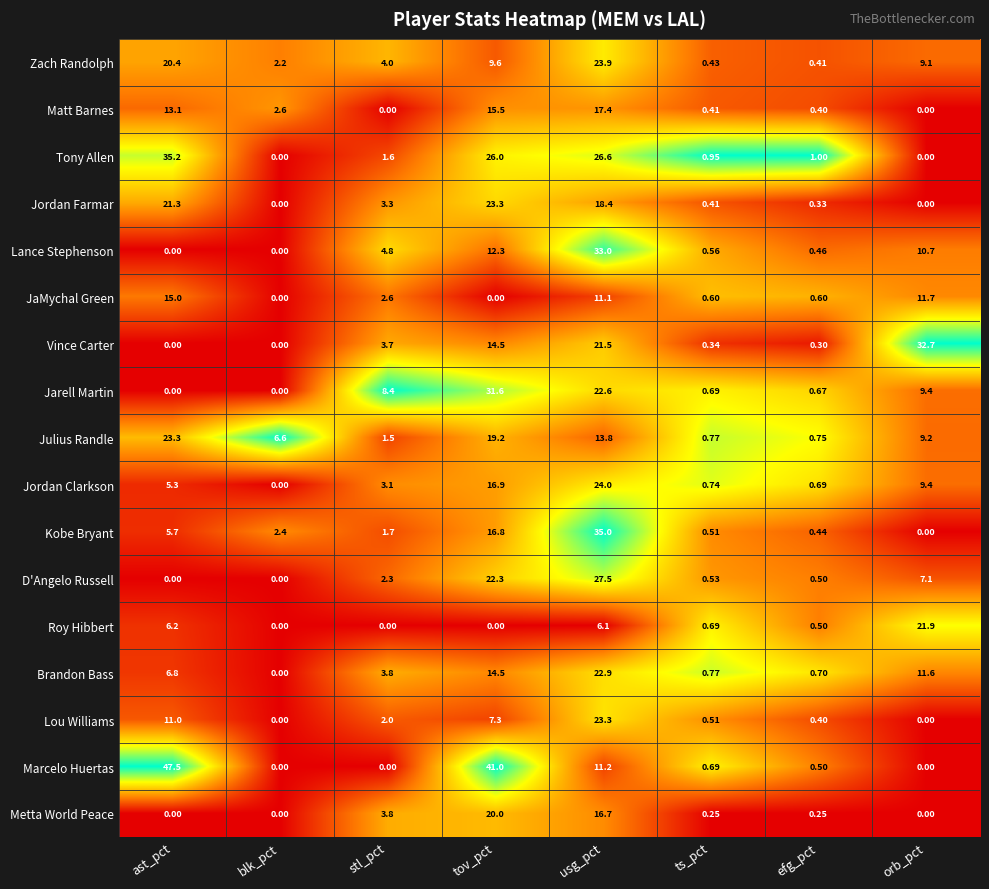

Is the value of Jordan Clarkson at ast_pct greater than the value of Metta World Peace at efg_pct?

Yes